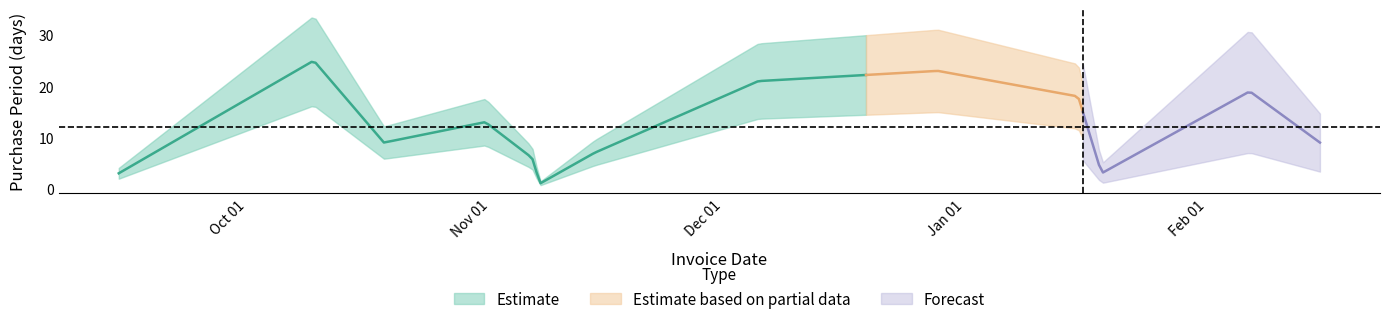

List the labels in order of value, smallest first.

2015-11-10, 2015-09-17, 2016-01-21, 2015-11-09, 2015-11-17, 2015-10-21, 2016-02-18, 2015-11-03, 2016-01-18, 2016-02-09, 2015-12-08, 2015-12-31, 2015-10-12